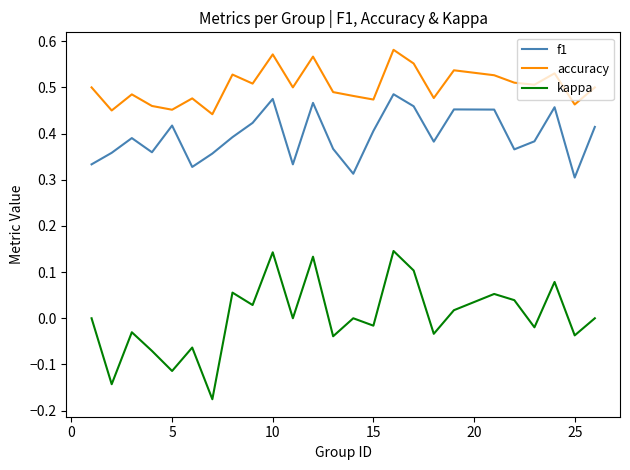

True or false: kappa and accuracy intersect in this chart.

False